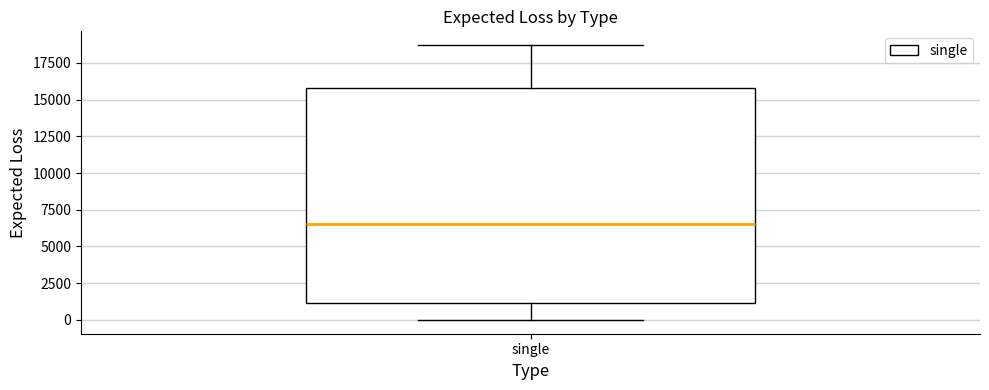

Transcribe this box plot: give where the median line is, the range the box spans, and where the two whiskers end, as read against the y-axis. The values are not printed on the chart, so give them approximately, as read against the axis.

median 6500, box 1000 to 16000, whiskers 0 to 18500